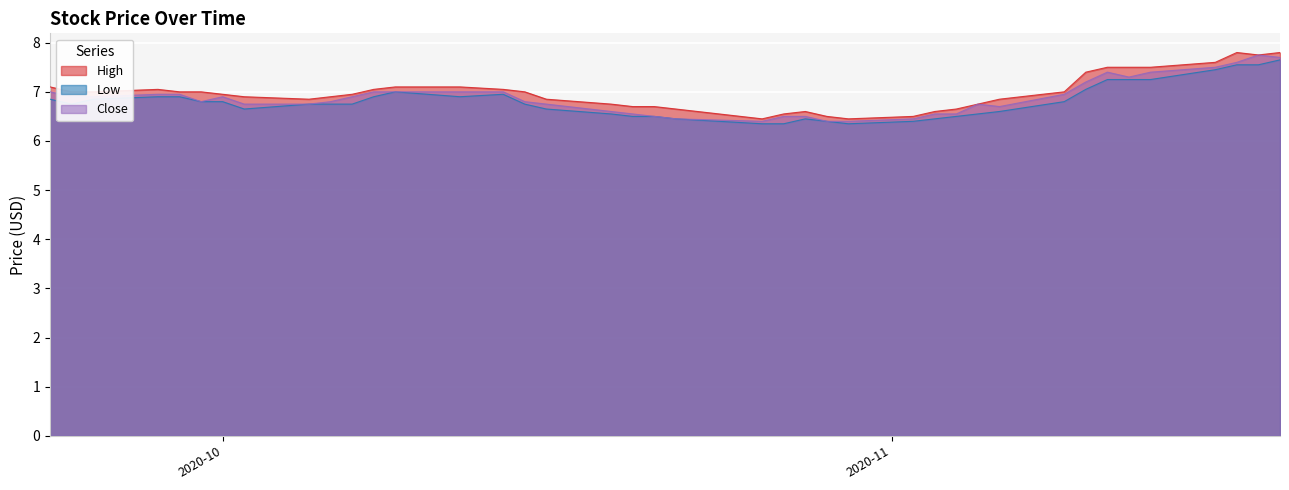

What is the smallest value displayed?

6.3